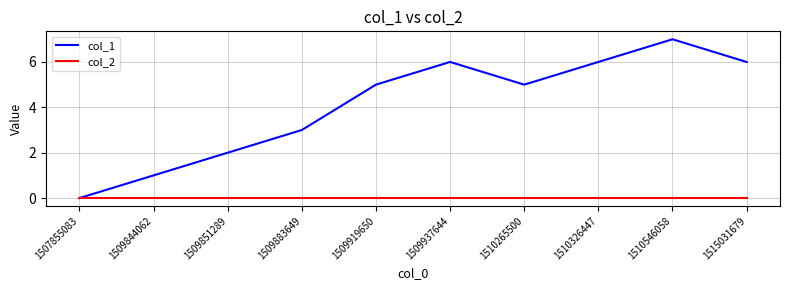

The col_1 series shows 2 at 1509851289. True or false?

True